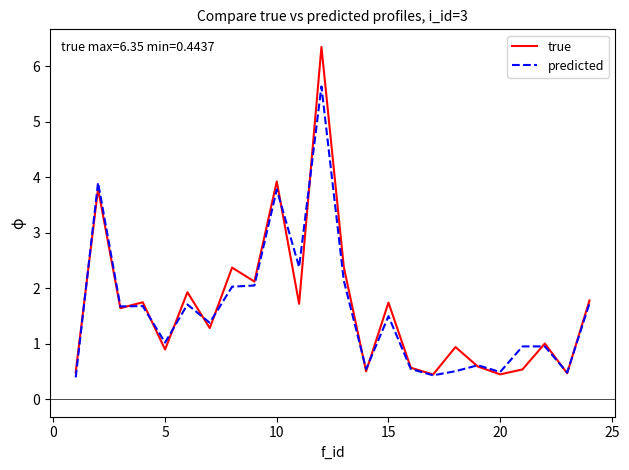

Rank the series by their maximum value, from highest to lowest.

true, predicted